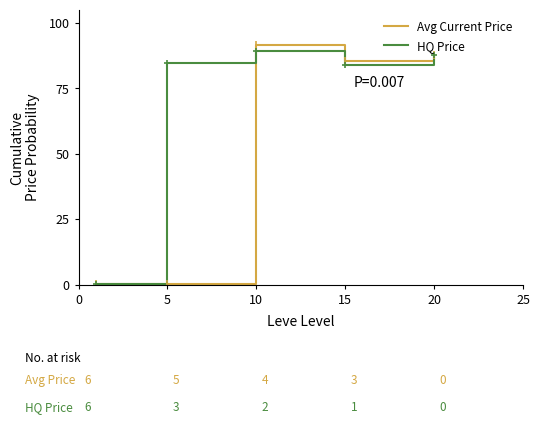

Which series has the largest total across all categories?

HQ Price